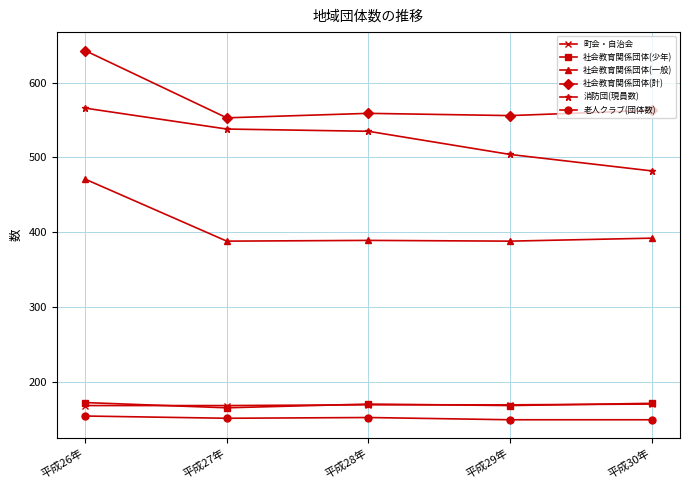

How many lines are shown in the chart?

6